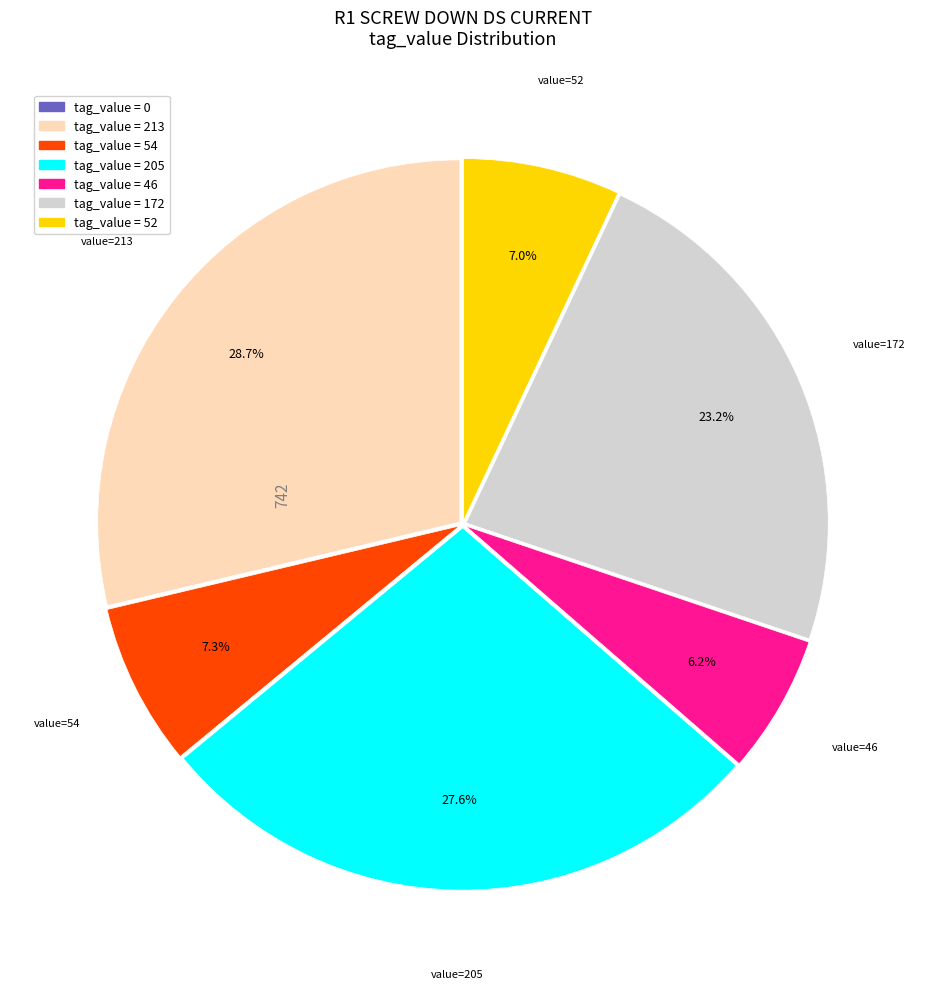

Is there any slice that represents more than half of the pie?

No